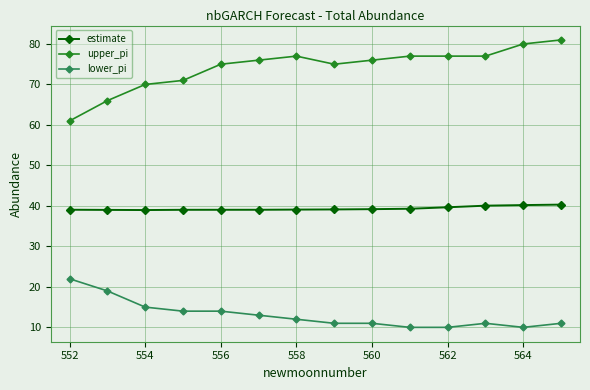

True or false: lower_pi and upper_pi cross at least once.

False